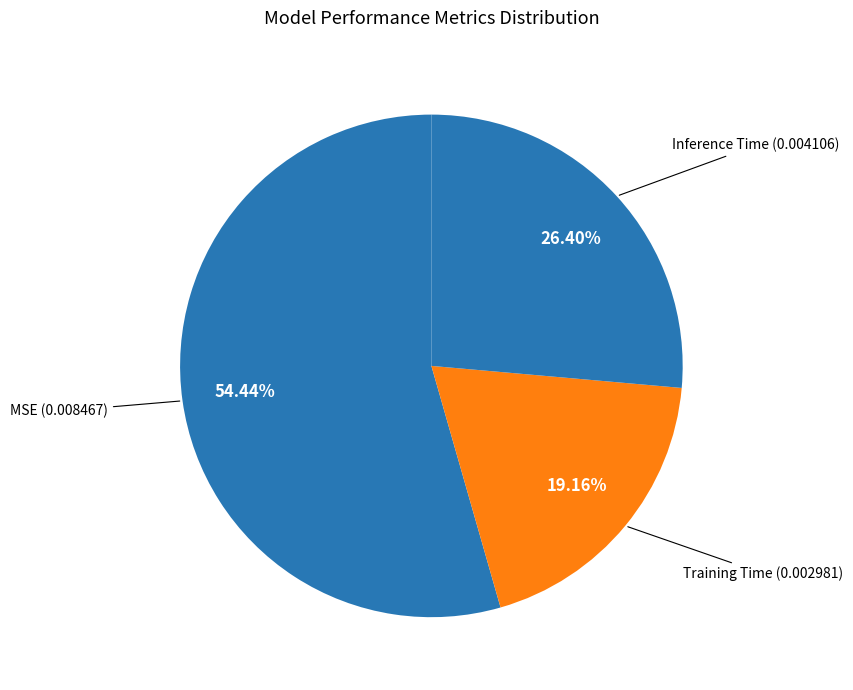

What percentage is the Training Time slice, to the nearest percent?

19%